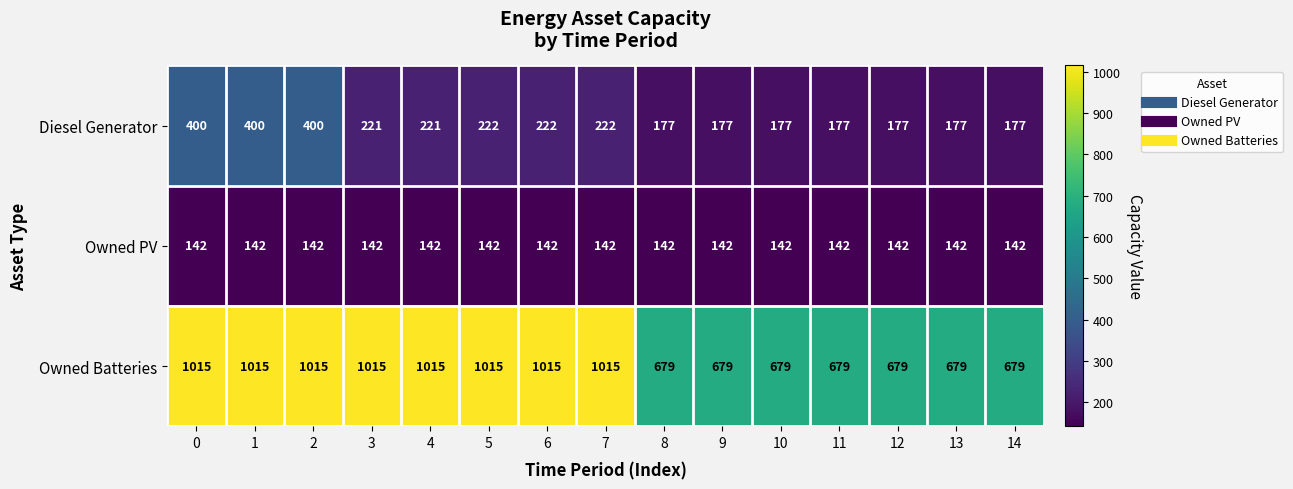

At how many categories does at least one series exceed 496?

15